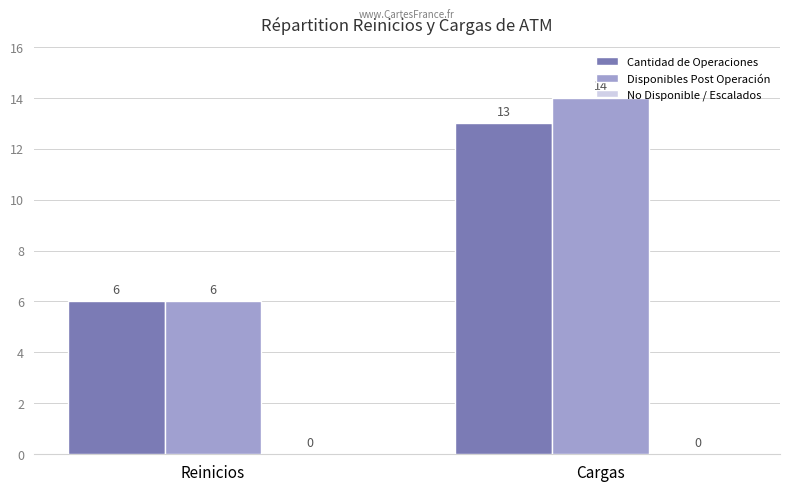

What position from the right is Cargas?

1